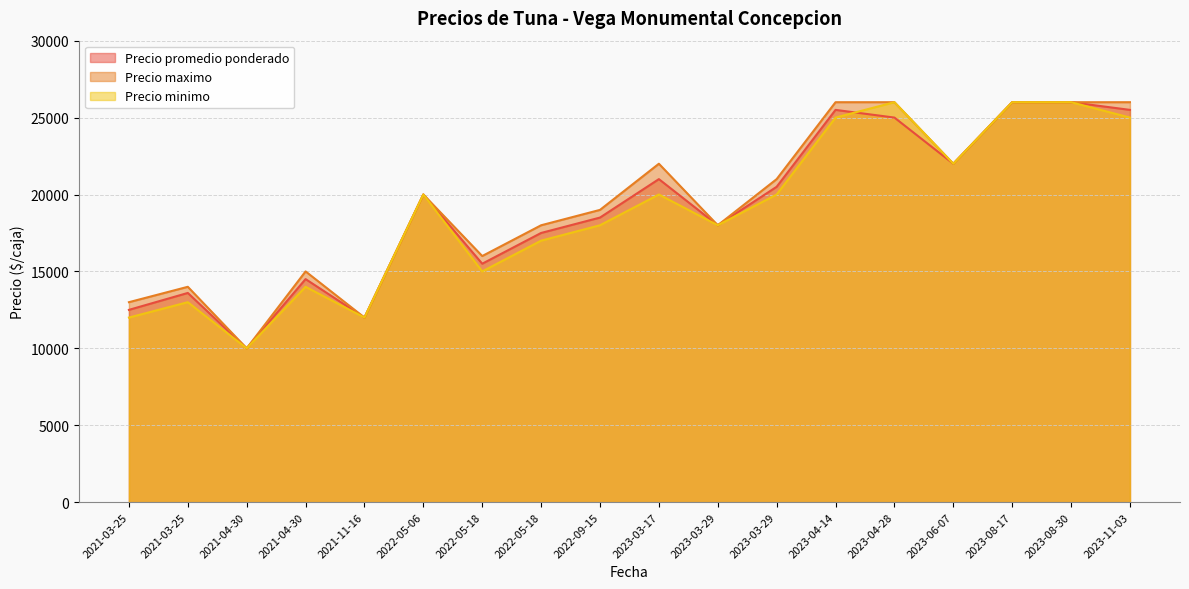

What is the greatest value displayed?

26000